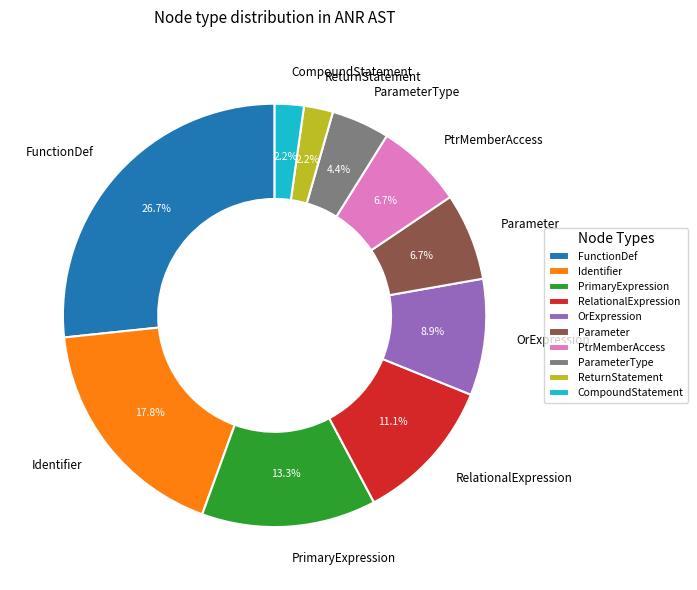

Approximately how many times larger is the value at ReturnStatement compared to ParameterType?

0.5